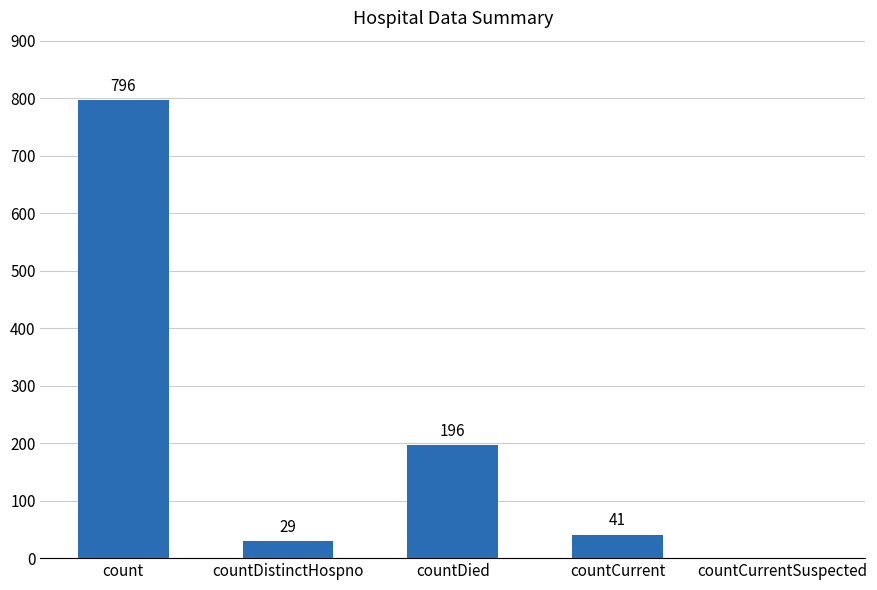

The chart shows a value of 196 at countDied. True or false?

True